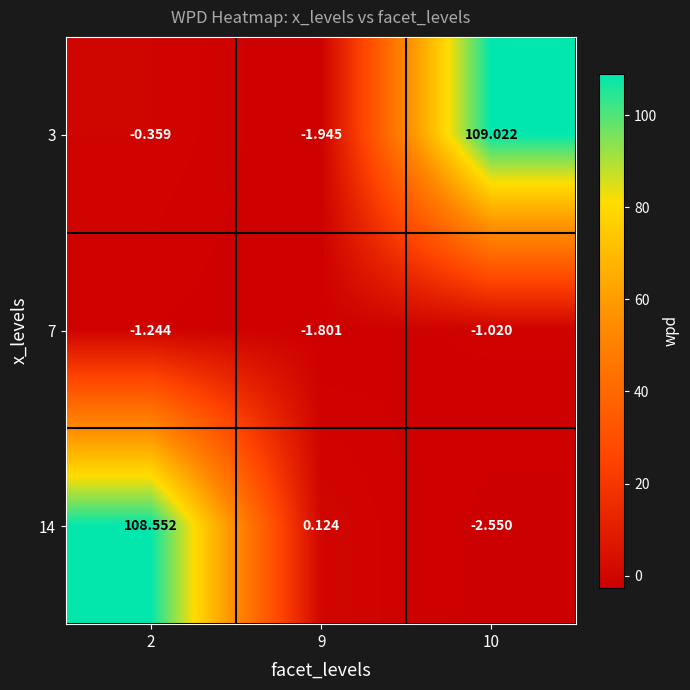

Is the value of 3 at 10 greater than the value of 7 at 2?

Yes